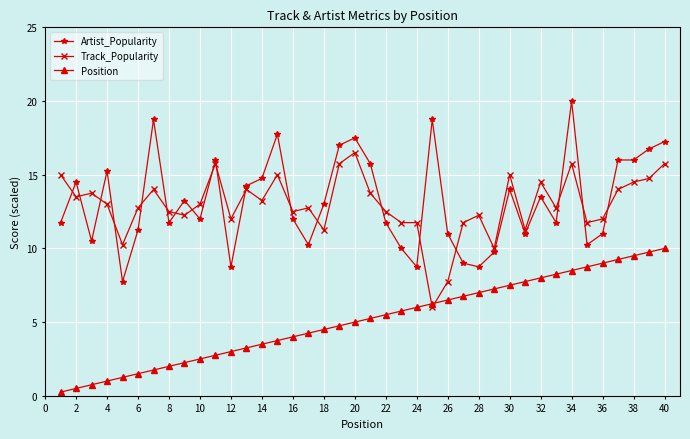

Which series has the widest spread of values?

Artist_Popularity